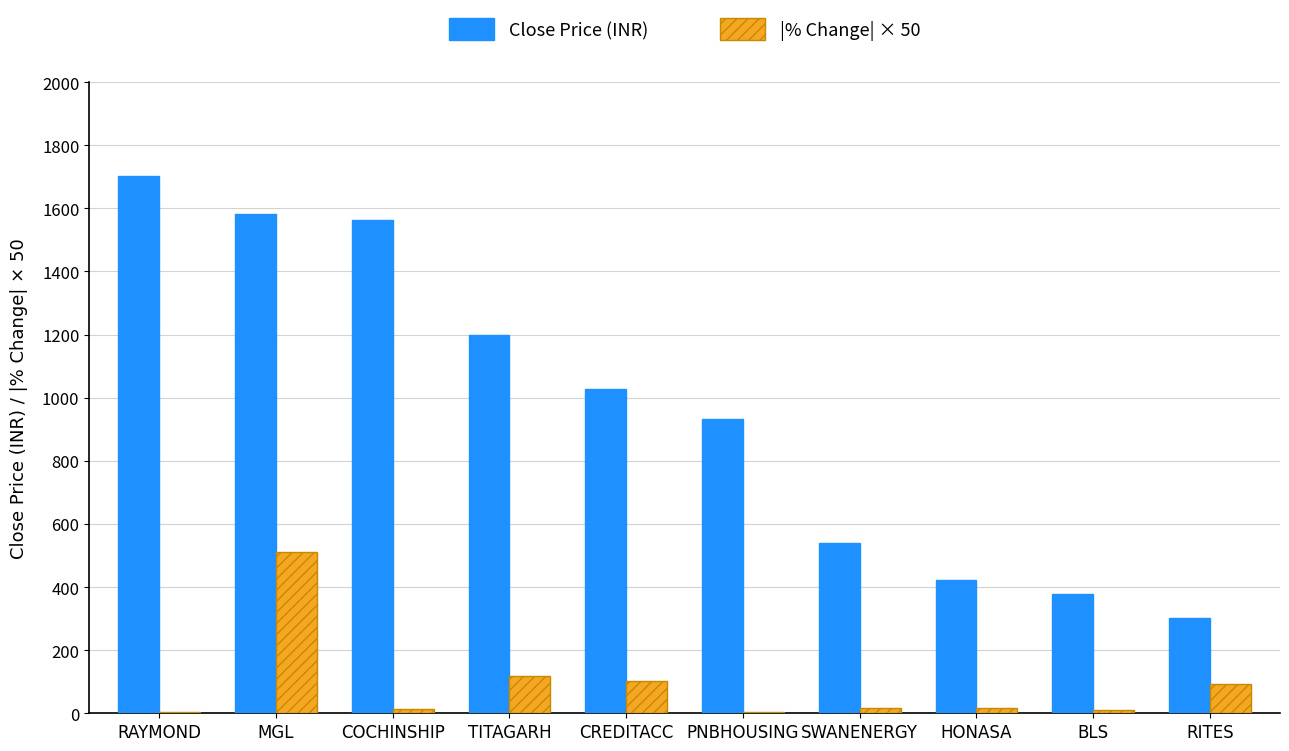

Which series changed the most between PNBHOUSING and BLS?

Close Price (INR)